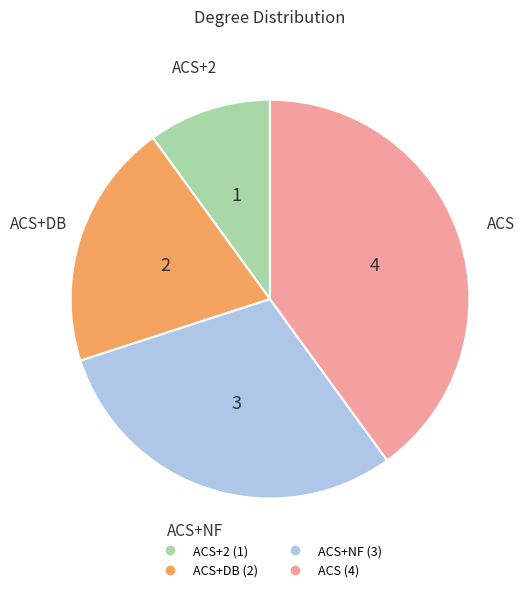

Is there a majority slice in this chart?

No